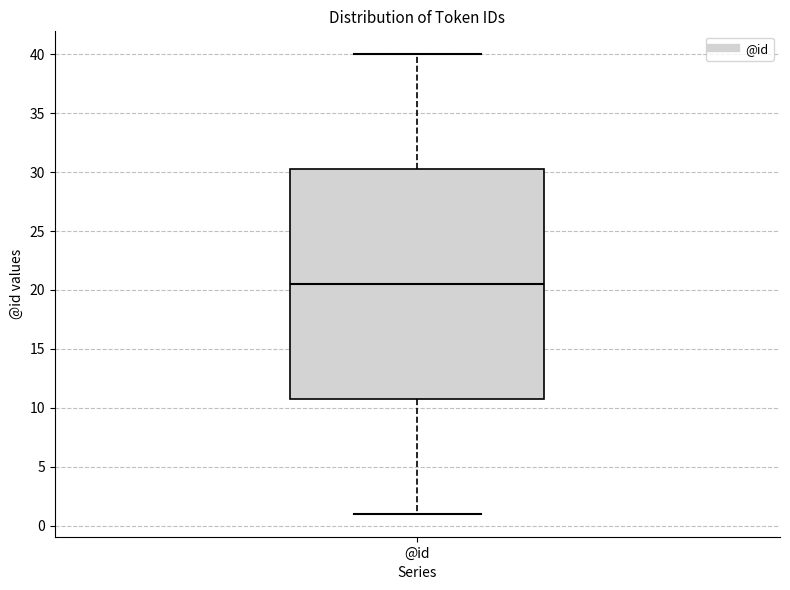

Read this box plot against the y-axis: the position of the median line, the range covered by the box, and the ends of both whiskers. The values are not printed on the chart, so give them approximately, as read against the axis.

median 20.5, box 11.0 to 30.5, whiskers 1.0 to 40.0